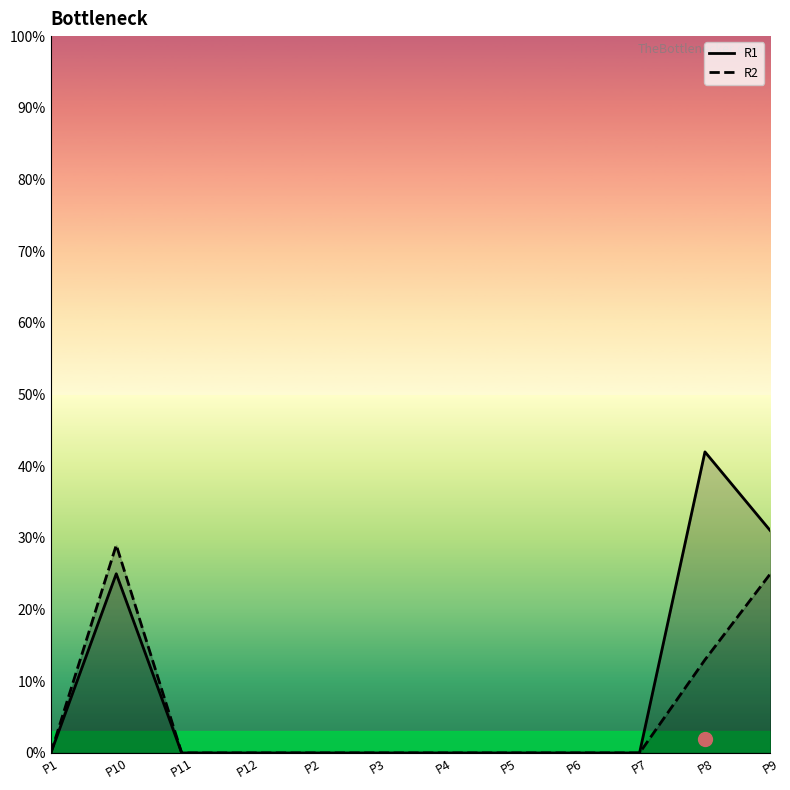

Is it true that R2 equals 0 at P6?

True